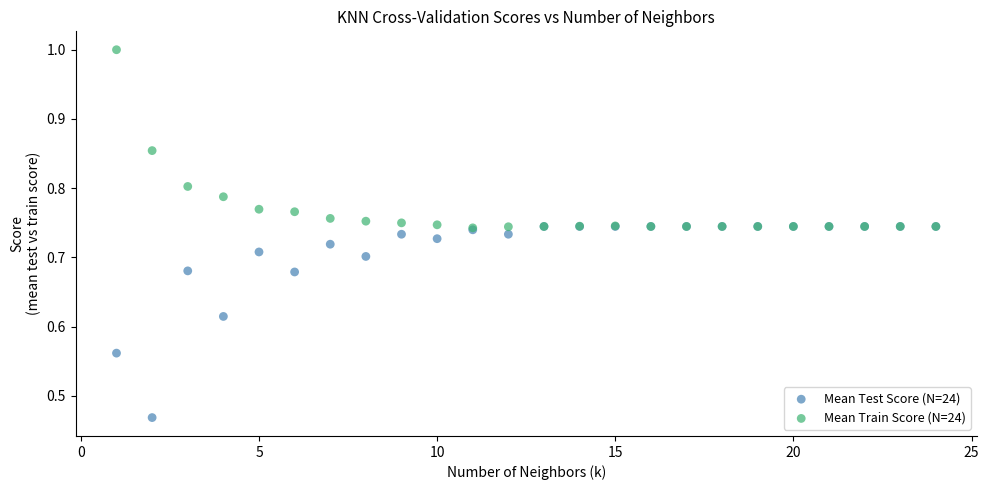

Which series has the largest Y range (max minus min)?

Mean Test Score (N=24)